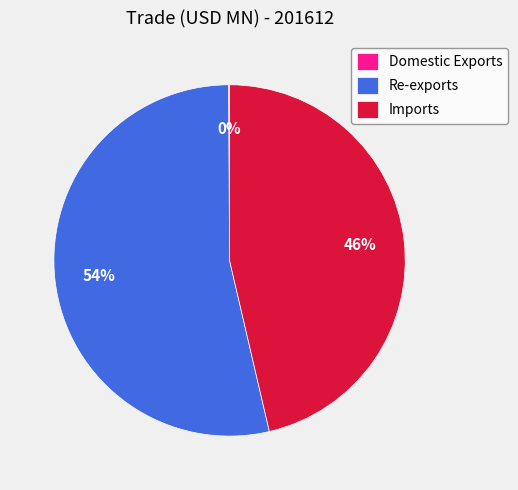

True or false: Imports accounts for 46% of the total.

True